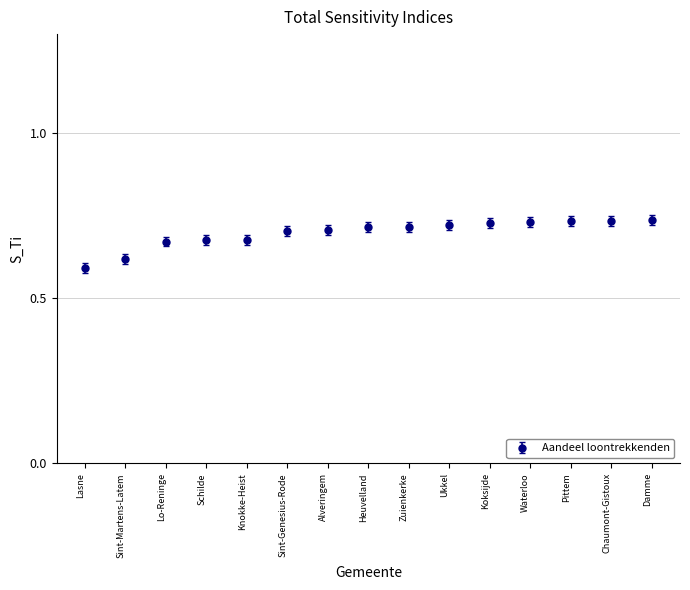

The value at Pittem is 1.1. True or false?

False